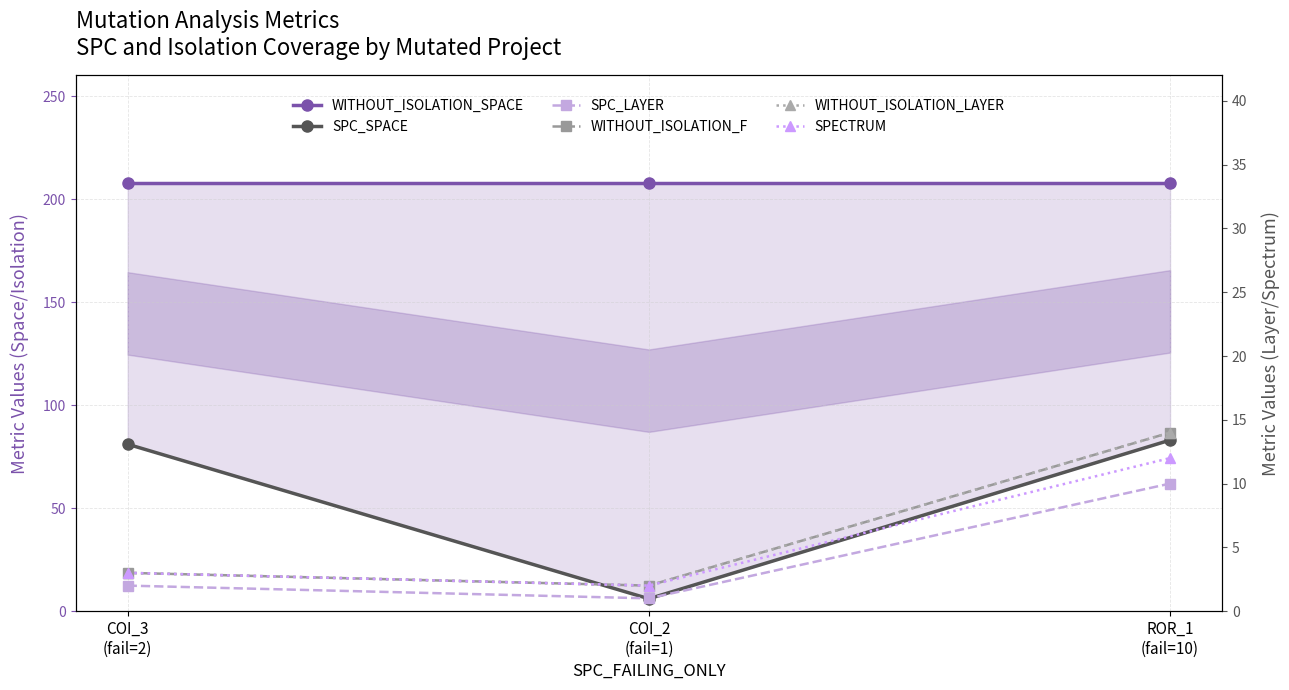

Reading right to left, extract all data points from this chart.

WITHOUT_ISOLATION_SPACE: ROR_1
(fail=10)=208	COI_2
(fail=1)=208	COI_3
(fail=2)=208
SPC_SPACE: ROR_1
(fail=10)=83	COI_2
(fail=1)=6	COI_3
(fail=2)=81
SPC_LAYER: ROR_1
(fail=10)=10	COI_2
(fail=1)=1	COI_3
(fail=2)=2
WITHOUT_ISOLATION_F: ROR_1
(fail=10)=14	COI_2
(fail=1)=2	COI_3
(fail=2)=3
WITHOUT_ISOLATION_LAYER: ROR_1
(fail=10)=14	COI_2
(fail=1)=2	COI_3
(fail=2)=3
SPECTRUM: ROR_1
(fail=10)=12	COI_2
(fail=1)=2	COI_3
(fail=2)=3